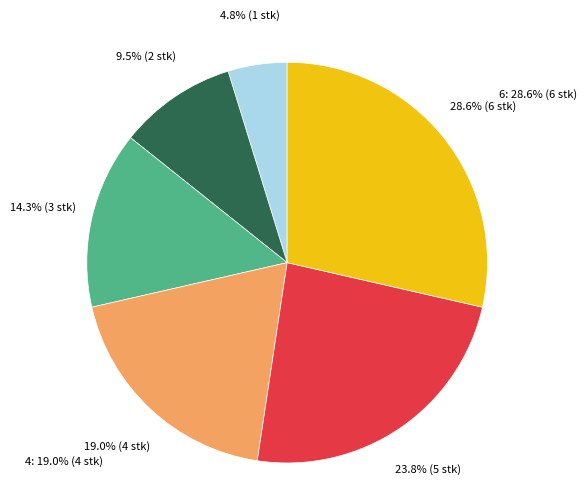

Which category has the biggest portion of the pie?

6